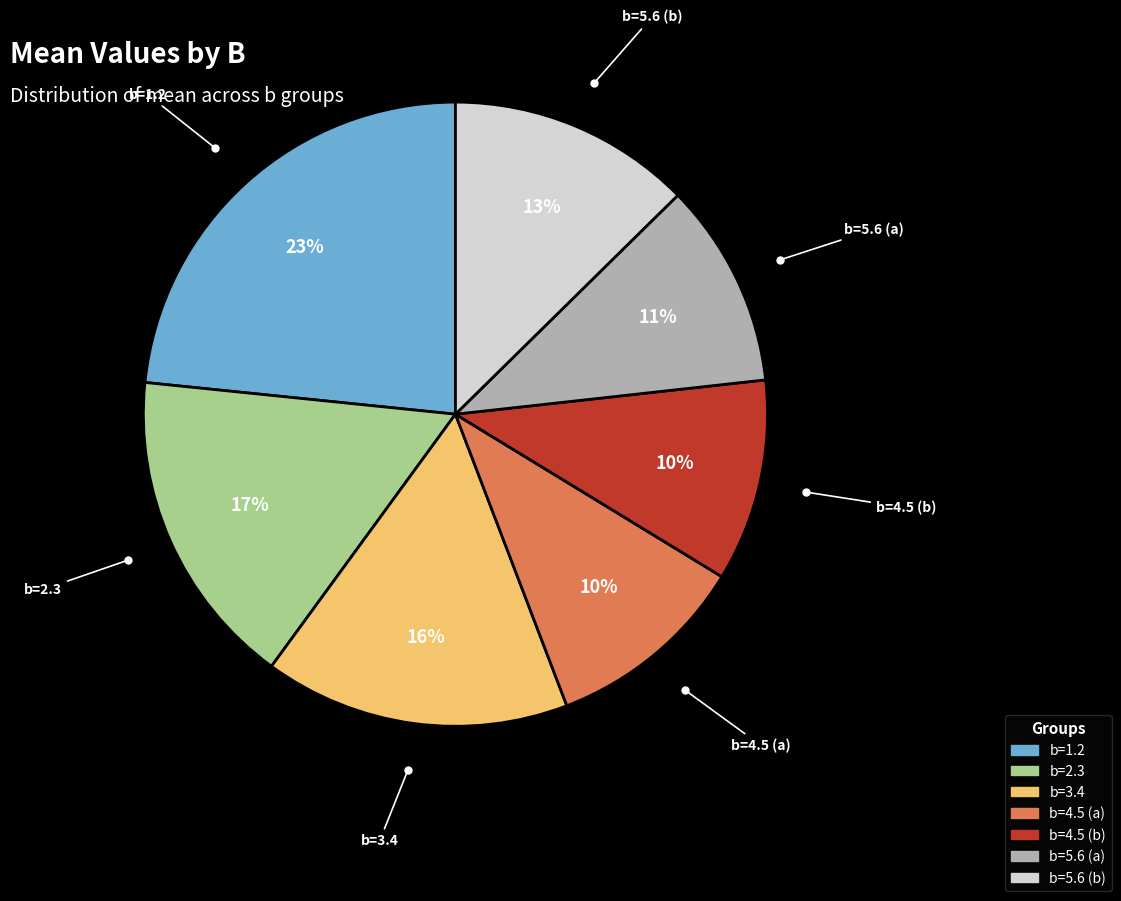

Count the number of slices in the pie.

7